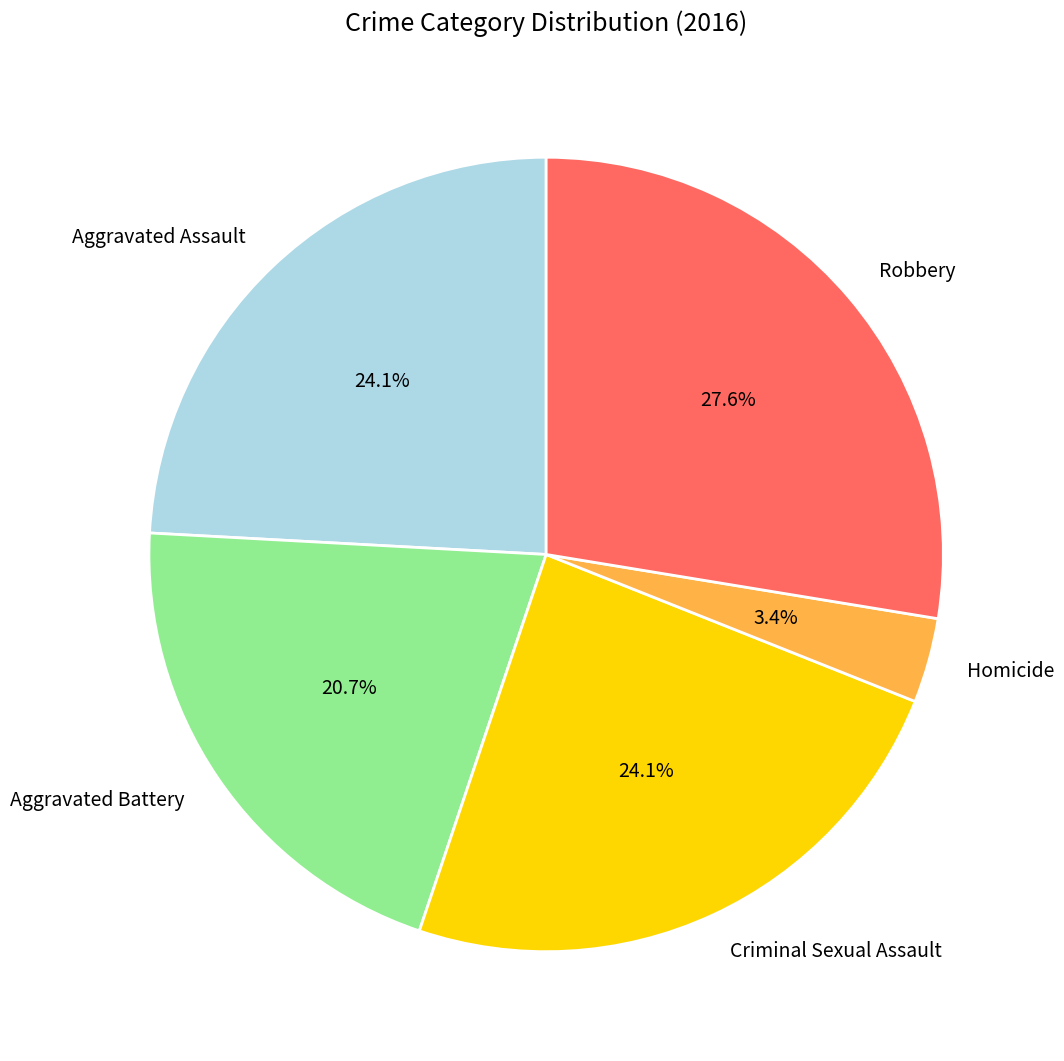

Combined, do Homicide and Aggravated Assault account for over 50%?

No